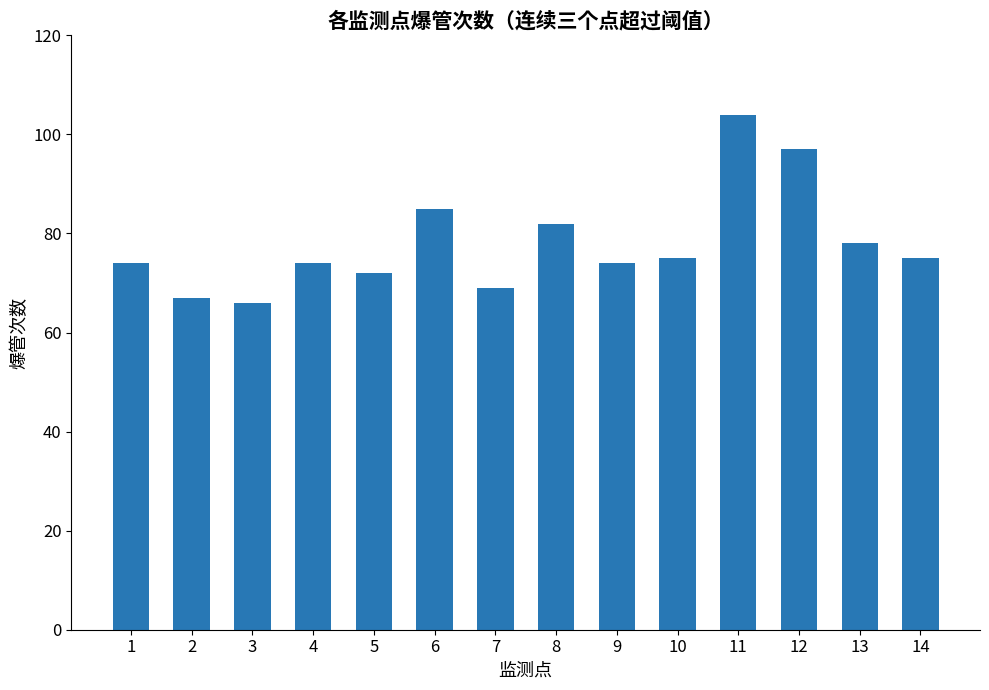

Reading right to left, what are all the values shown in this chart?

14=75	13=78	12=97	11=104	10=75	9=74	8=82	7=69	6=85	5=72	4=74	3=66	2=67	1=74